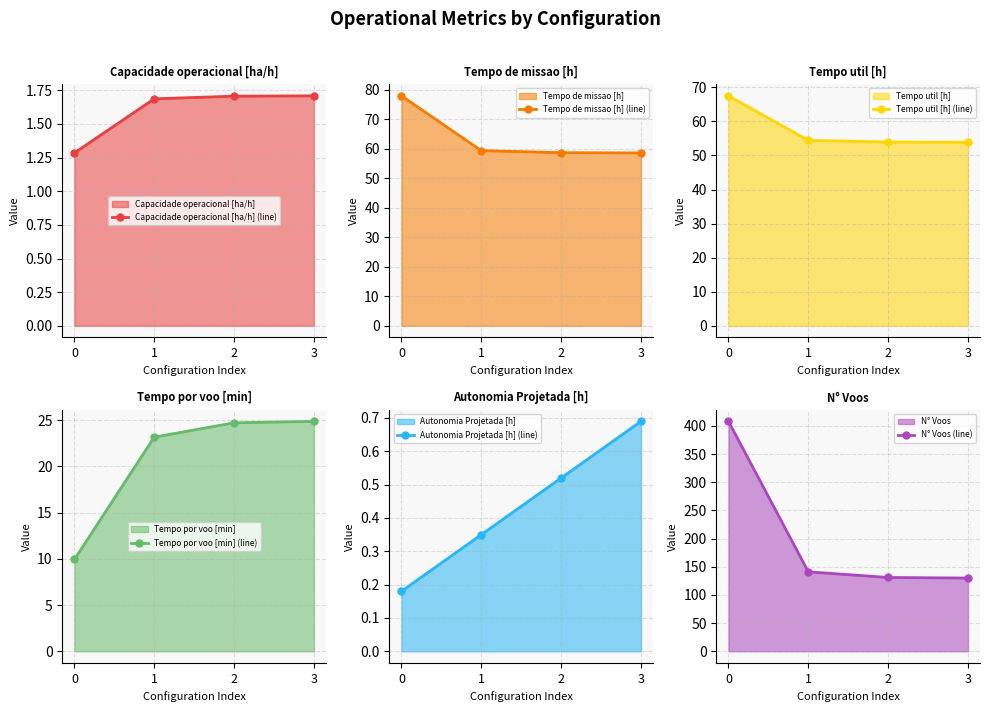

What is the lowest value of the Tempo por voo [min] (line) series?

9.9